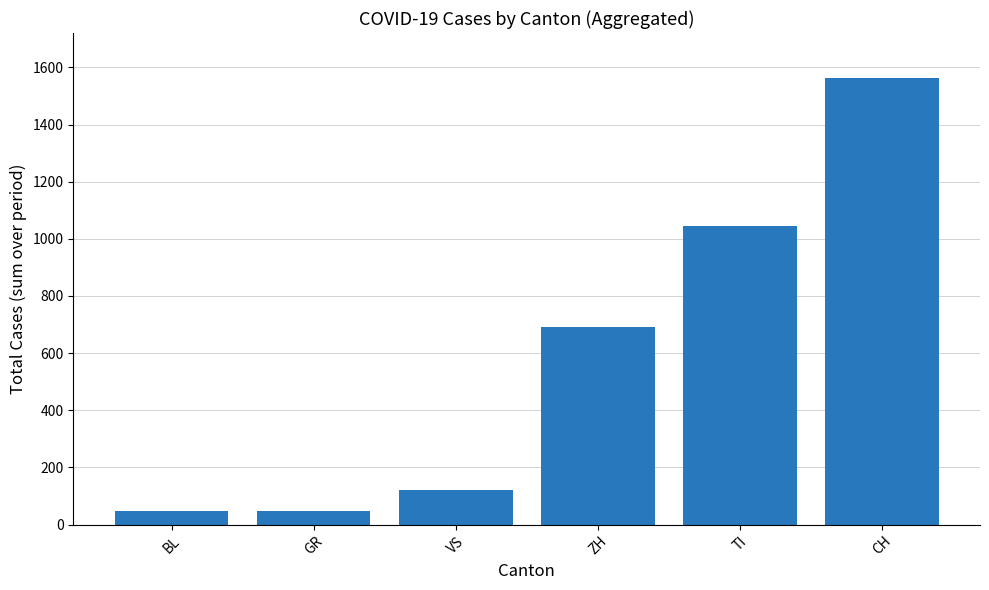

What is the value of the 1st bar from the left?

46